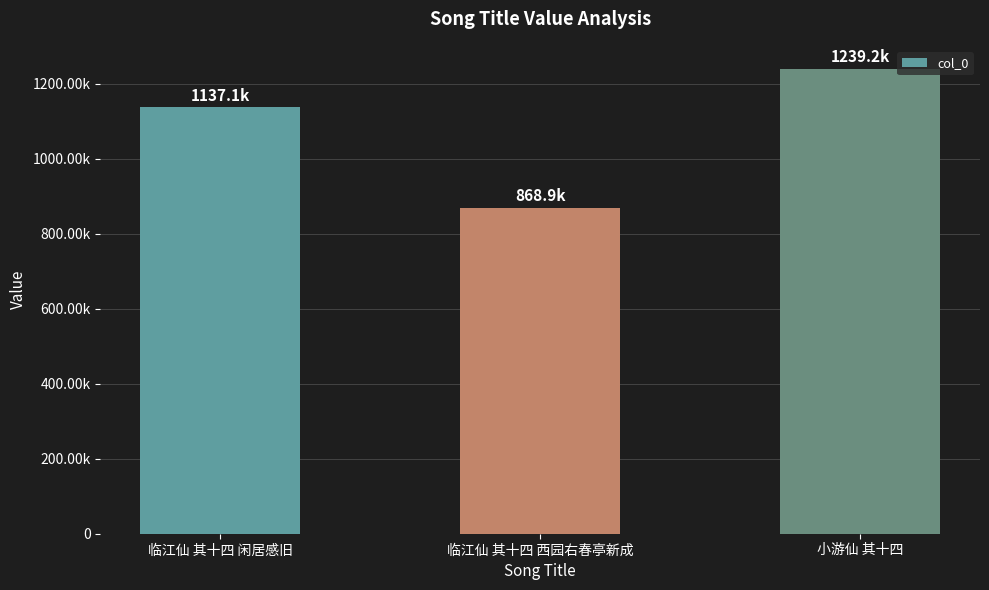

Approximately how many times larger is the value at 临江仙 其十四 西园右春亭新成 compared to 临江仙 其十四 闲居感旧?

0.8